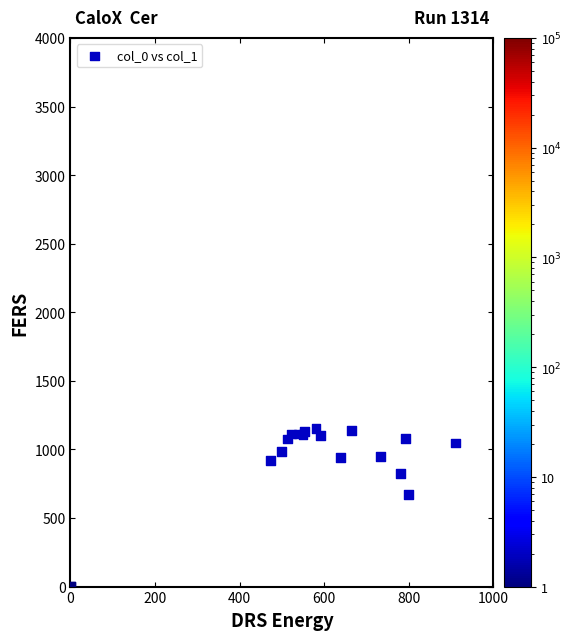

What Y value in the scatter plot is closest to 576?

670.0